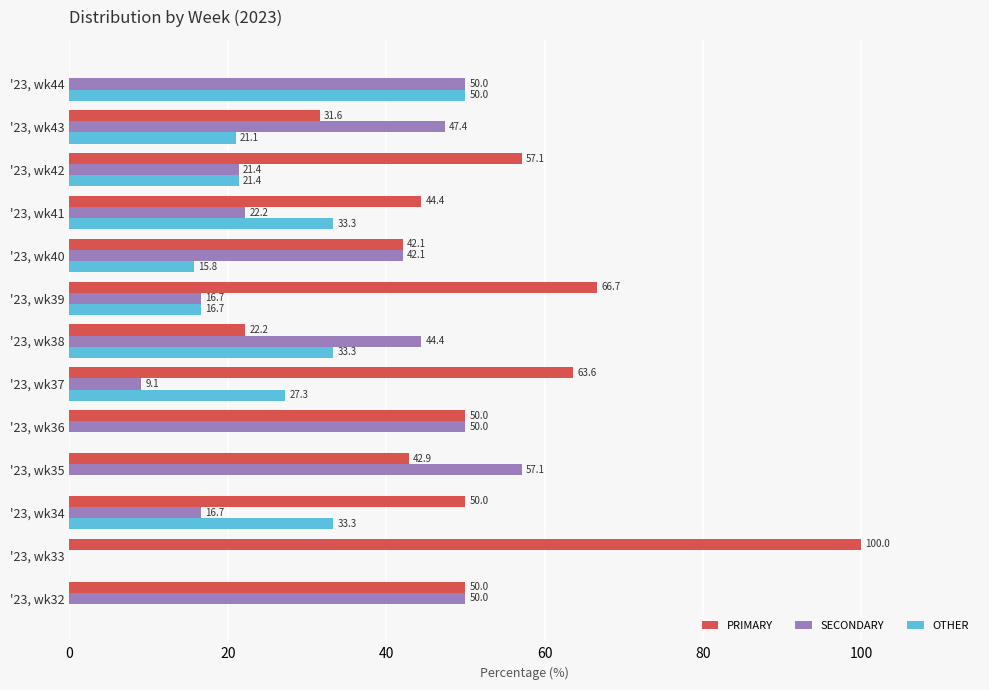

What is the sum of the PRIMARY values at '23, wk36 and '23, wk34?

100.0